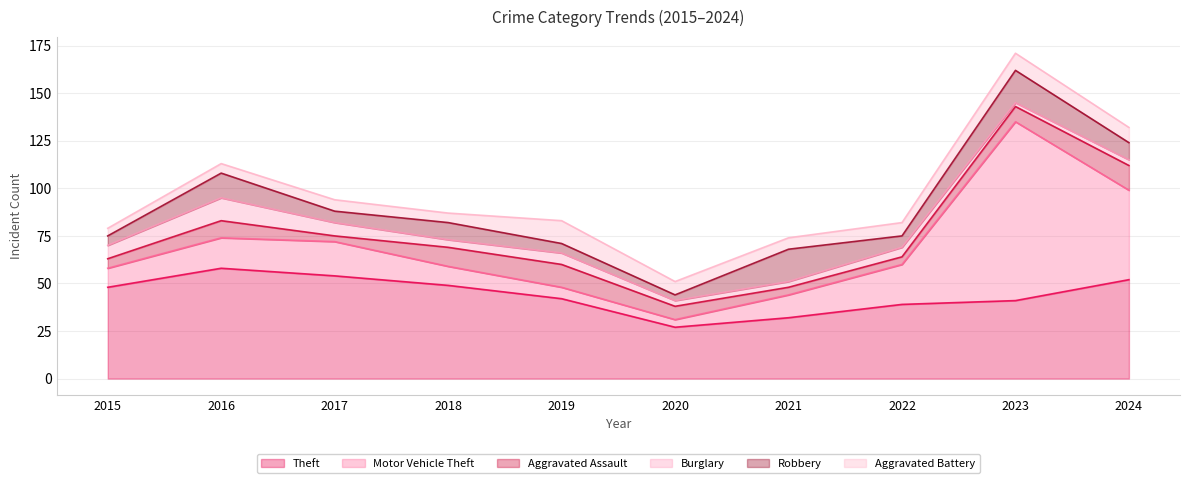

True or false: Theft and Motor Vehicle Theft intersect in this chart.

True